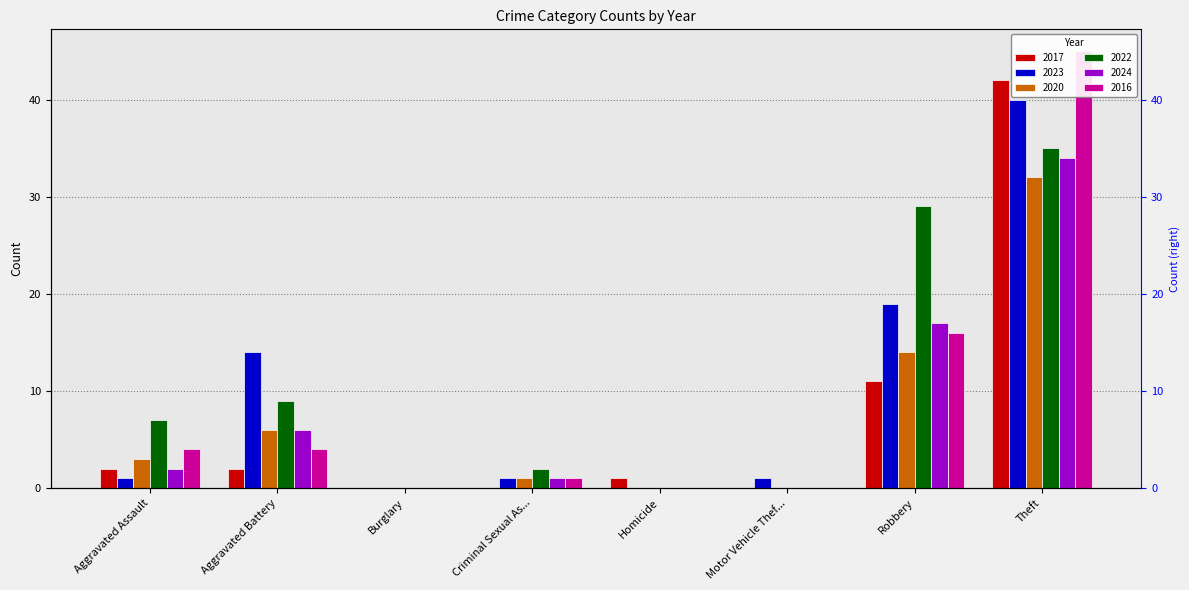

Rank the categories by 2023 value from highest to lowest.

Theft, Robbery, Aggravated Battery, Aggravated Assault, Criminal Sexual As..., Motor Vehicle Thef..., Burglary, Homicide